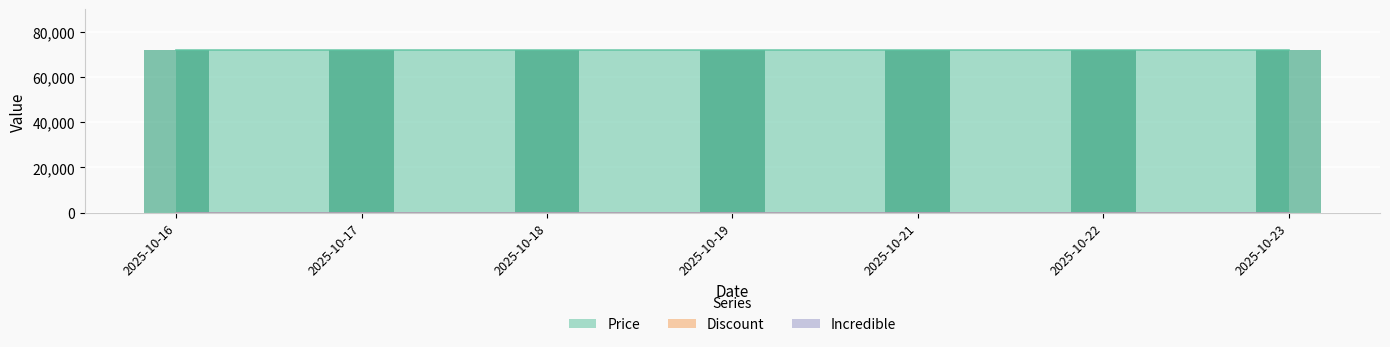

At which category does the chart reach its peak across all series?

2025-10-16